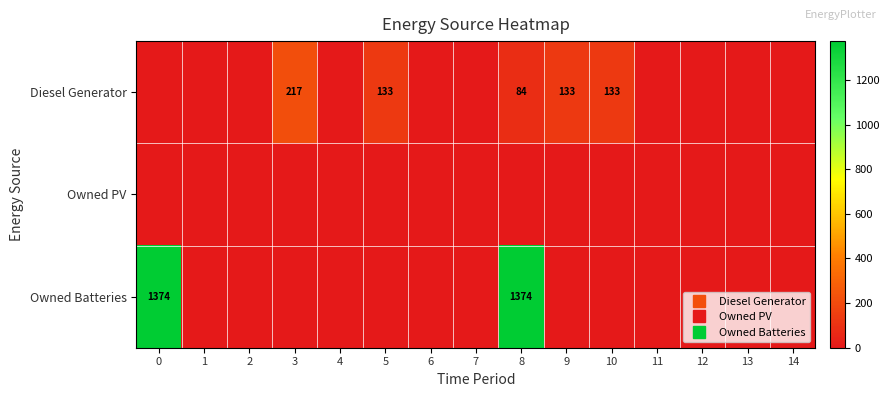

At 0, list the series in order from largest to smallest.

Owned Batteries, Diesel Generator, Owned PV